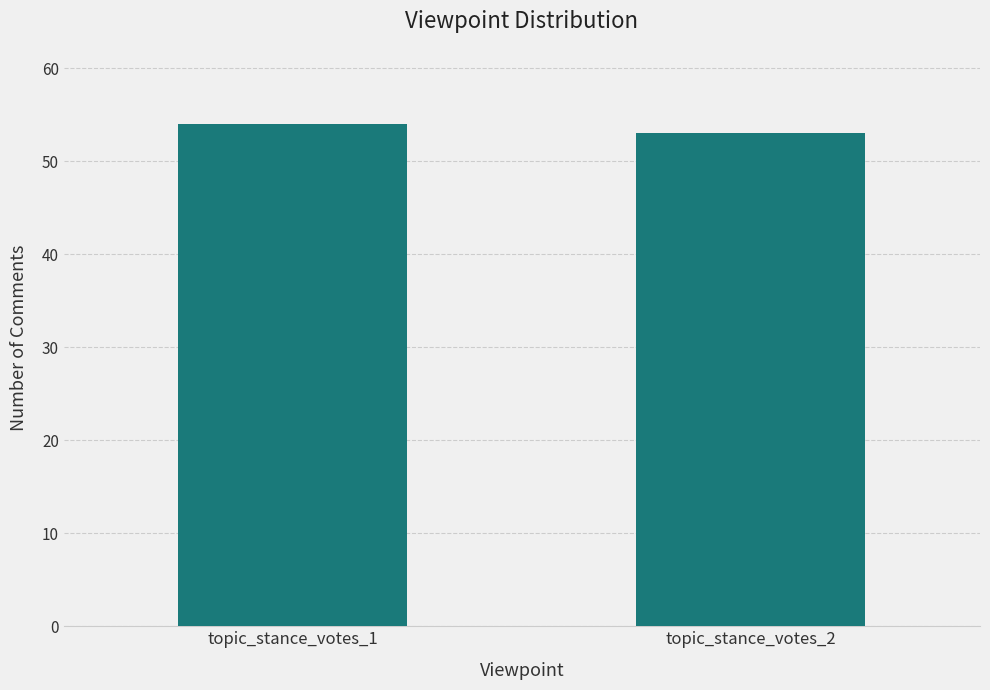

Which has a higher value, topic_stance_votes_2 or topic_stance_votes_1?

topic_stance_votes_1